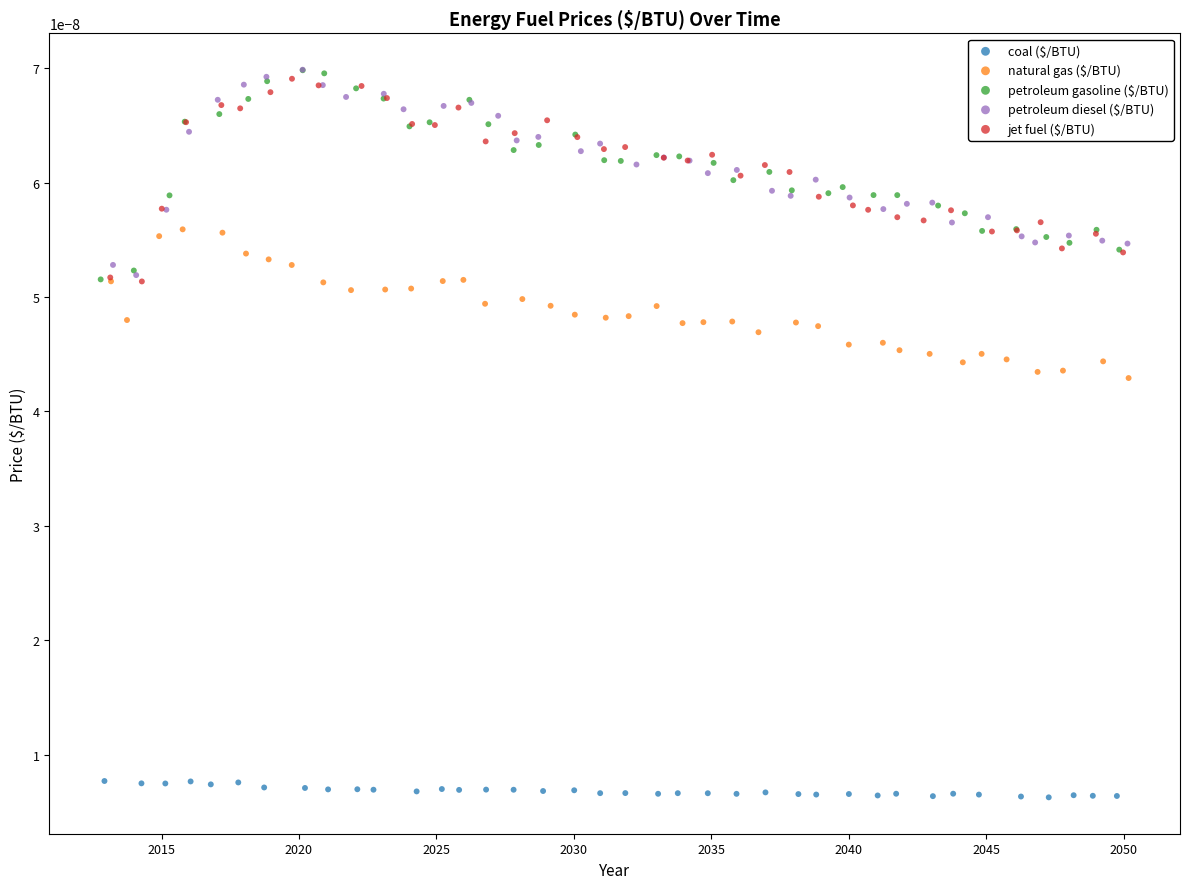

Which series reaches the minimum Y coordinate?

coal ($/BTU)